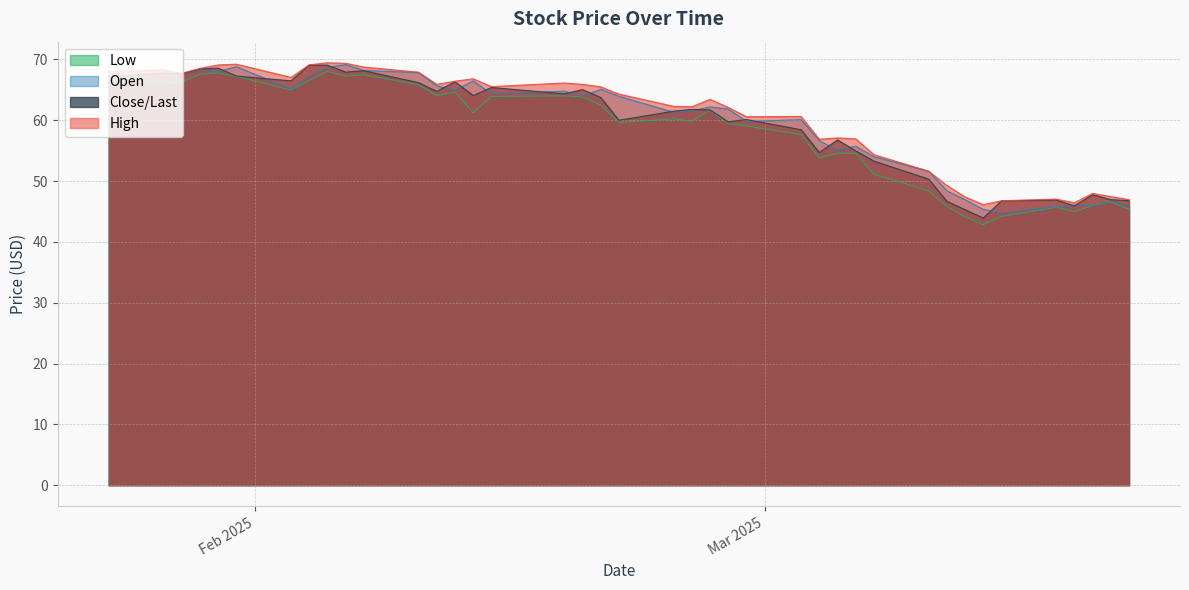

The value of Low at 16 is 101.2. True or false?

False